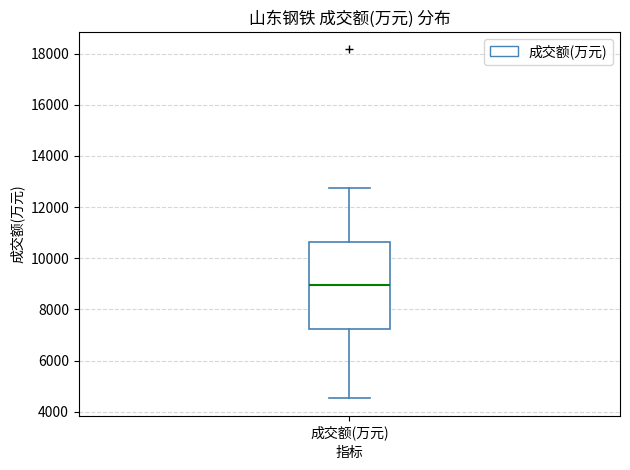

Read this box plot against the y-axis: the position of the median line, the range covered by the box, and the ends of both whiskers. The values are not printed on the chart, so give them approximately, as read against the axis.

median 9000, box 7200 to 10600, whiskers 4600 to 12800